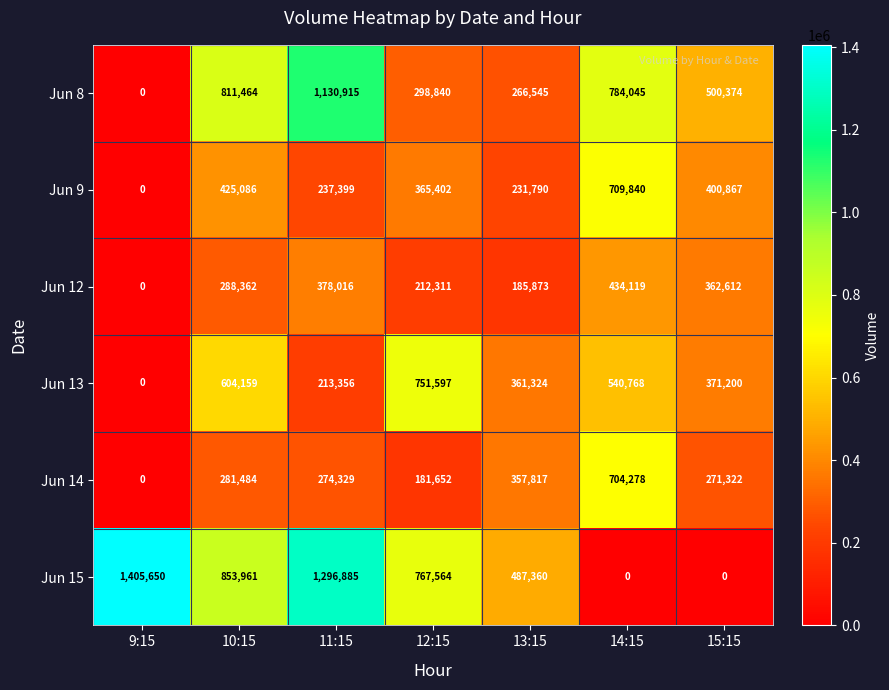

The value of Jun 14 at 11:15 is 274329. True or false?

True